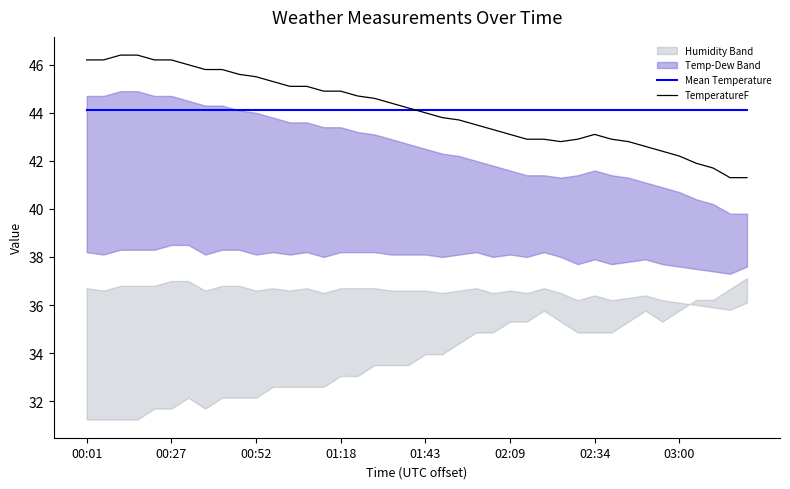

The value of TemperatureF at 02:34 is 16.2. True or false?

False